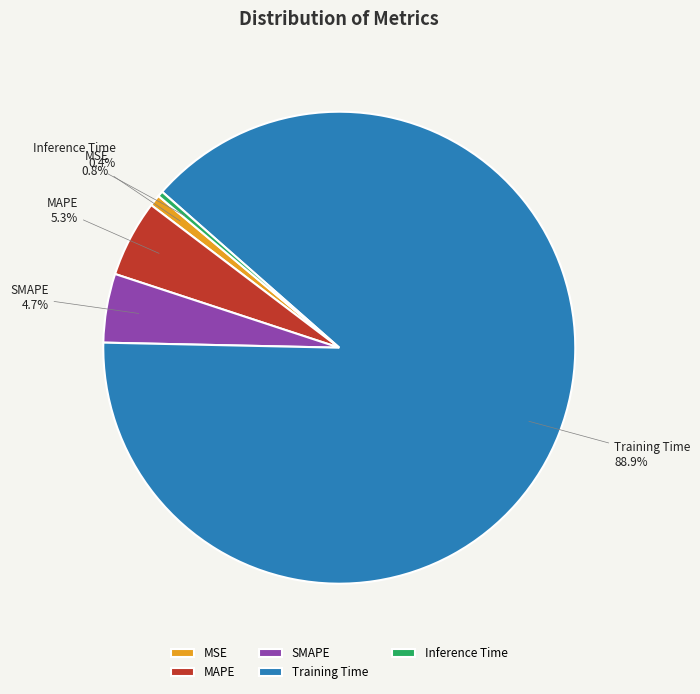

Count the number of slices in the pie.

5